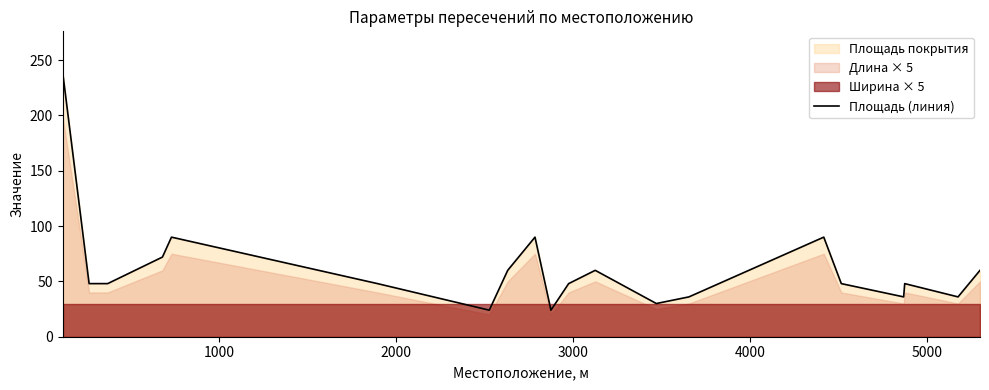

Reading left to right, extract all data points from this chart.

240	48	48	72	90	48	24	60	90	24	48	60	30	36	90	48	36	48	36	60